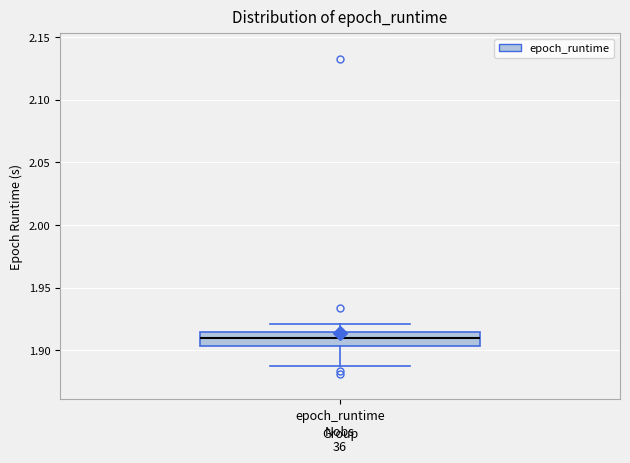

Transcribe this box plot: give where the median line is, the range the box spans, and where the two whiskers end, as read against the y-axis. The values are not printed on the chart, so give them approximately, as read against the axis.

median 1.910, box 1.905 to 1.915, whiskers 1.890 to 1.920